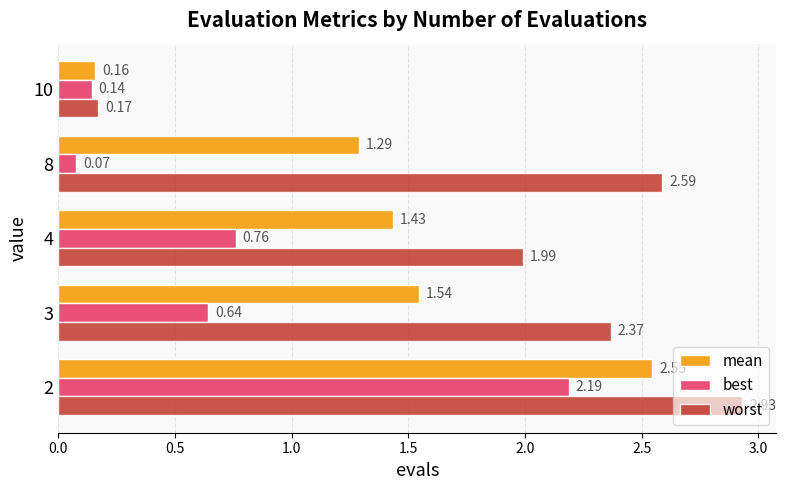

Which series changed the most between 2 and 4?

best